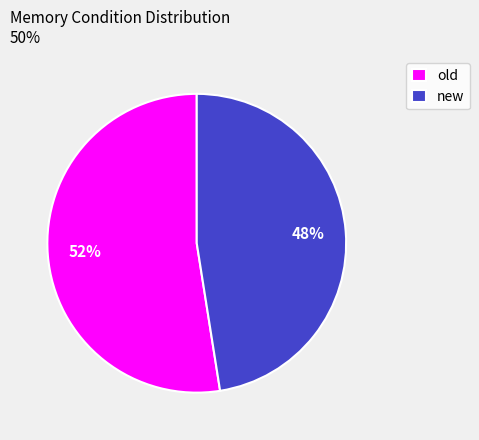

To the nearest percent, what is the combined percentage of new and old?

100%